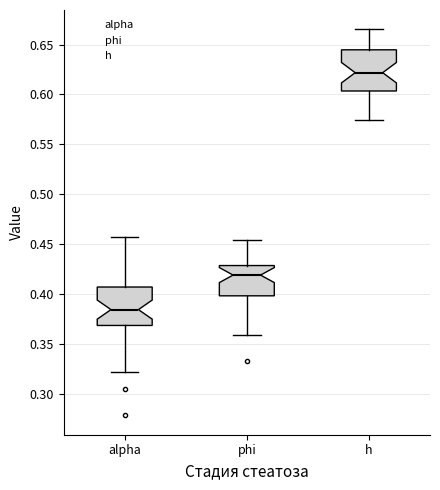

Reading left to right, read every box against the y-axis: the position of its median line, the range the box covers, and the ends of its whiskers. The values are not printed on the chart, so give them approximately, as read against the axis.

alpha: median 0.385, box 0.370 to 0.405, whiskers 0.320 to 0.455
phi: median 0.420, box 0.400 to 0.430, whiskers 0.360 to 0.455
h: median 0.620, box 0.605 to 0.645, whiskers 0.575 to 0.665